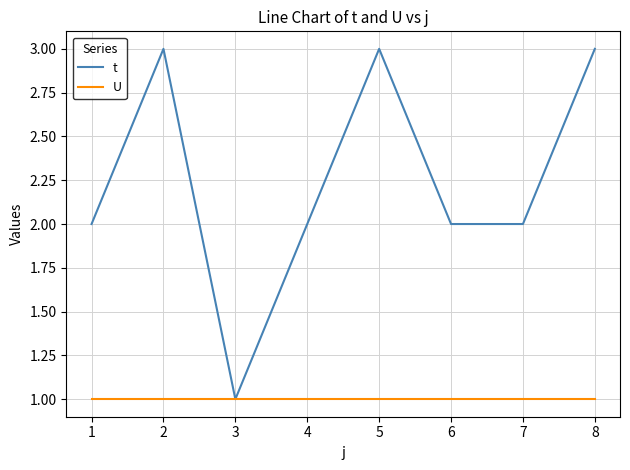

What is the total value across all series at 7?

3